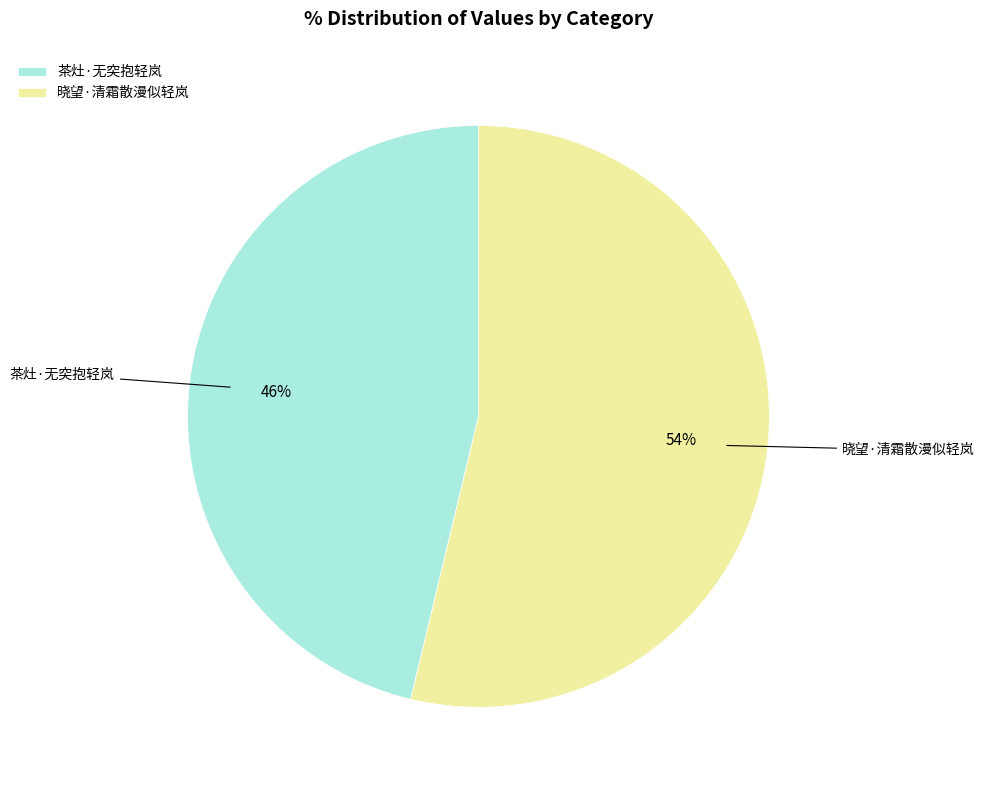

Which slice is the largest?

晓望·清霜散漫似轻岚